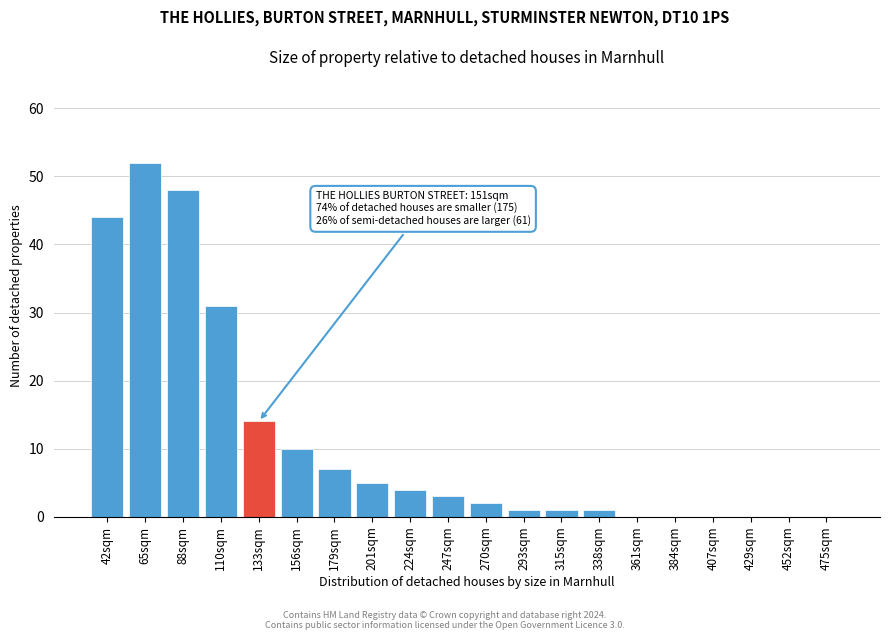

Reading right to left, list all the values displayed in this chart.

475sqm=0	452sqm=0	429sqm=0	407sqm=0	384sqm=0	361sqm=0	338sqm=1	315sqm=1	293sqm=1	270sqm=2	247sqm=3	224sqm=4	201sqm=5	179sqm=7	156sqm=10	133sqm=14	110sqm=31	88sqm=48	65sqm=52	42sqm=44